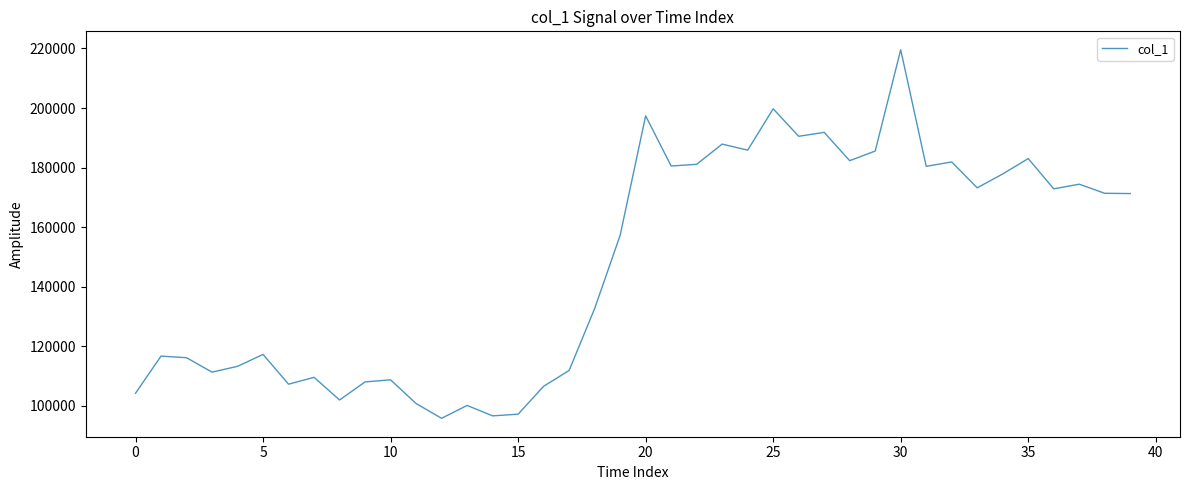

What is the minimum value shown in the chart?

95759